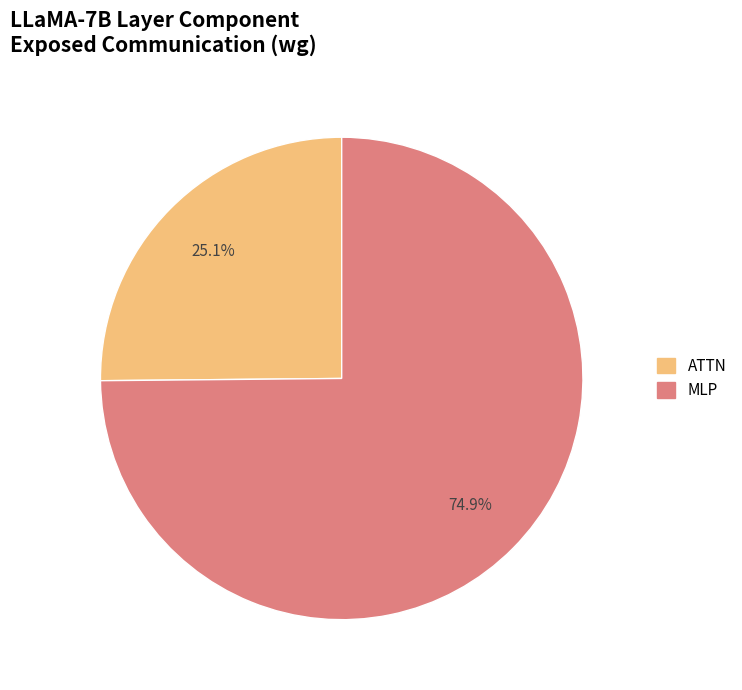

To the nearest percent, what is the difference between the largest and smallest slice percentages?

50%